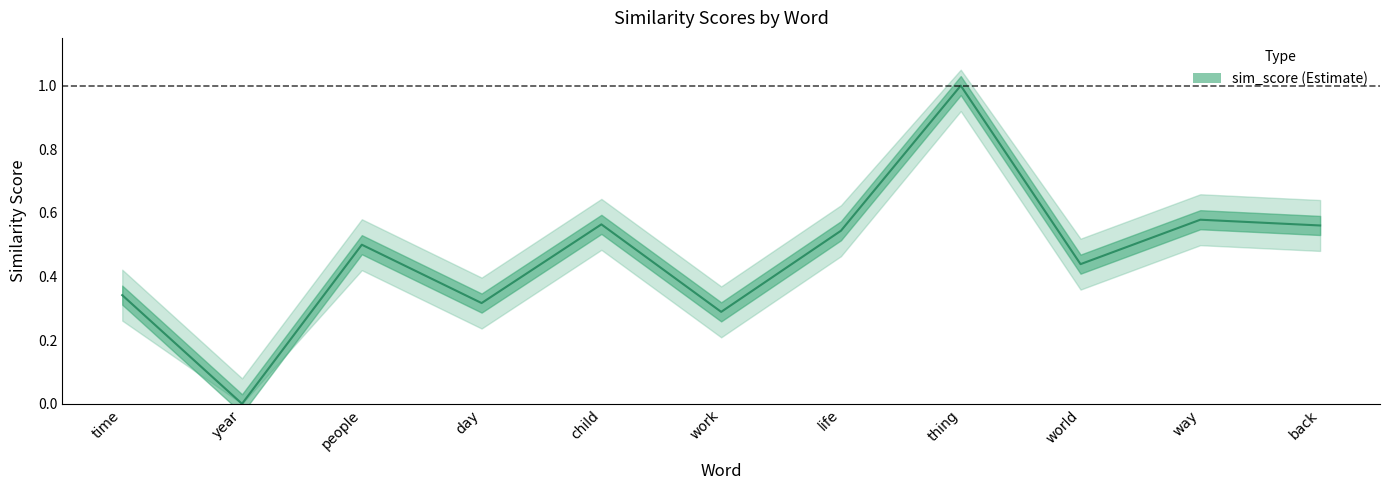

What is the label of the 2nd point from the left?

year